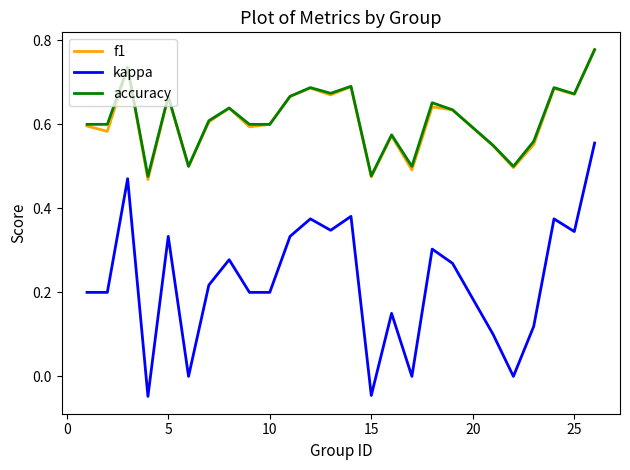

At how many categories does at least one series exceed 0?

25